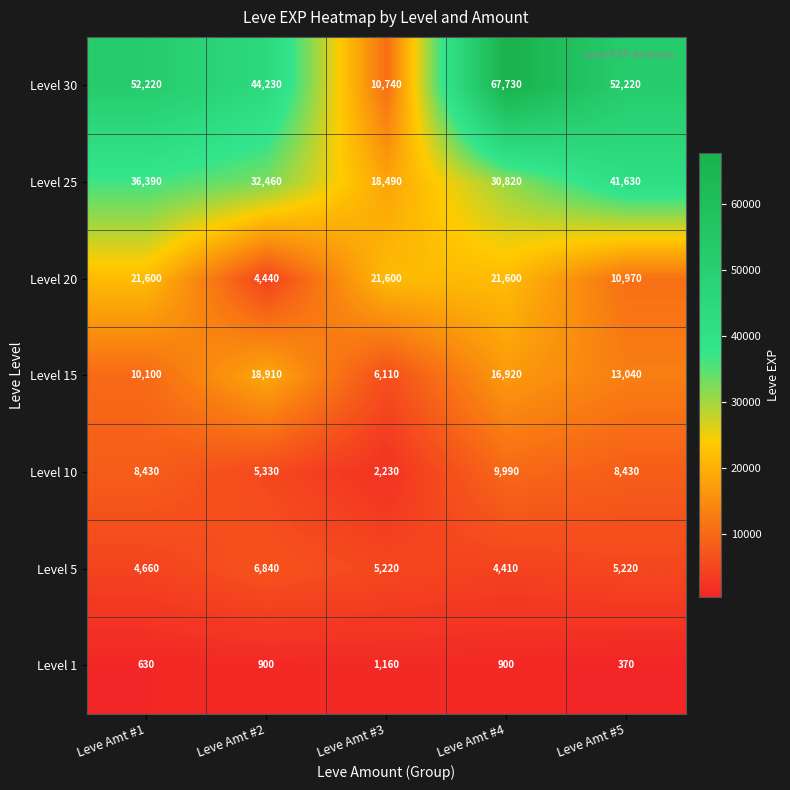

Where does the Level 5 series first go above 5220?

Leve Amt #2